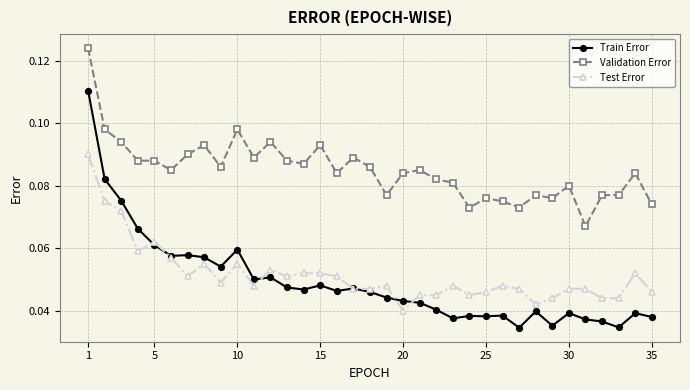

Rank the series by their maximum value, from lowest to highest.

Test Error, Train Error, Validation Error